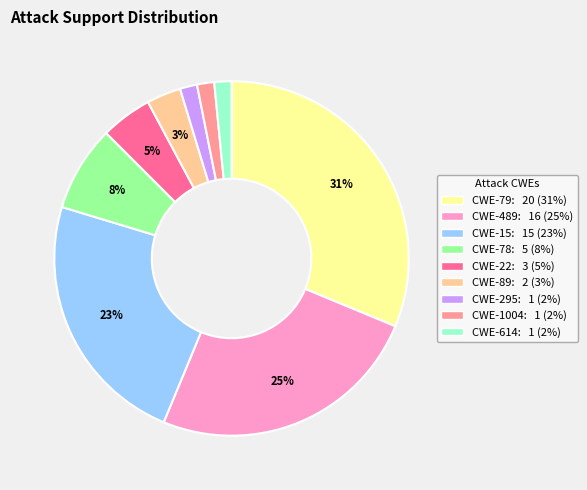

Does CWE-89 represent more than half of the total?

No